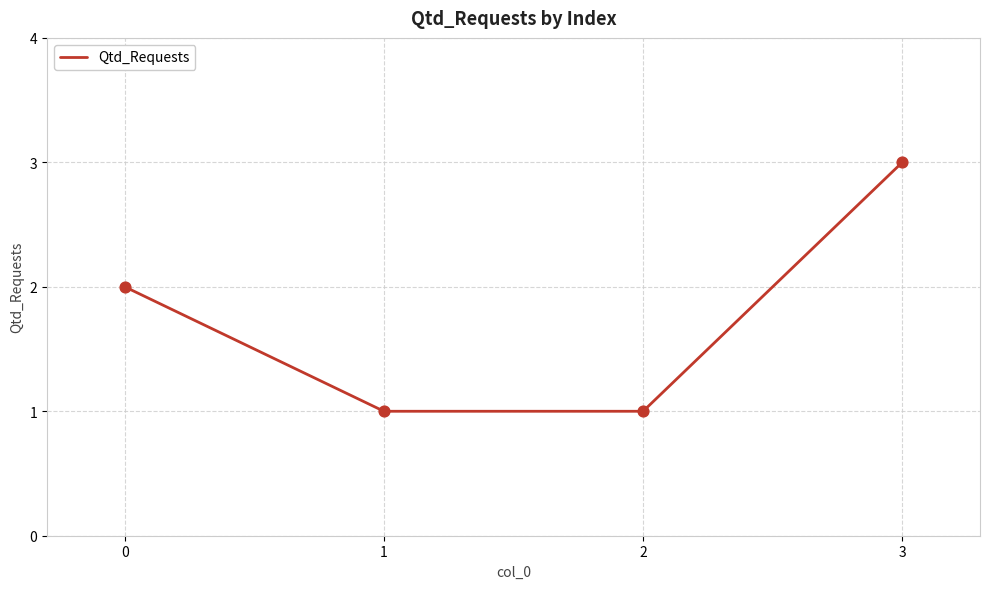

What is the change in value from 0 to 2?

-1